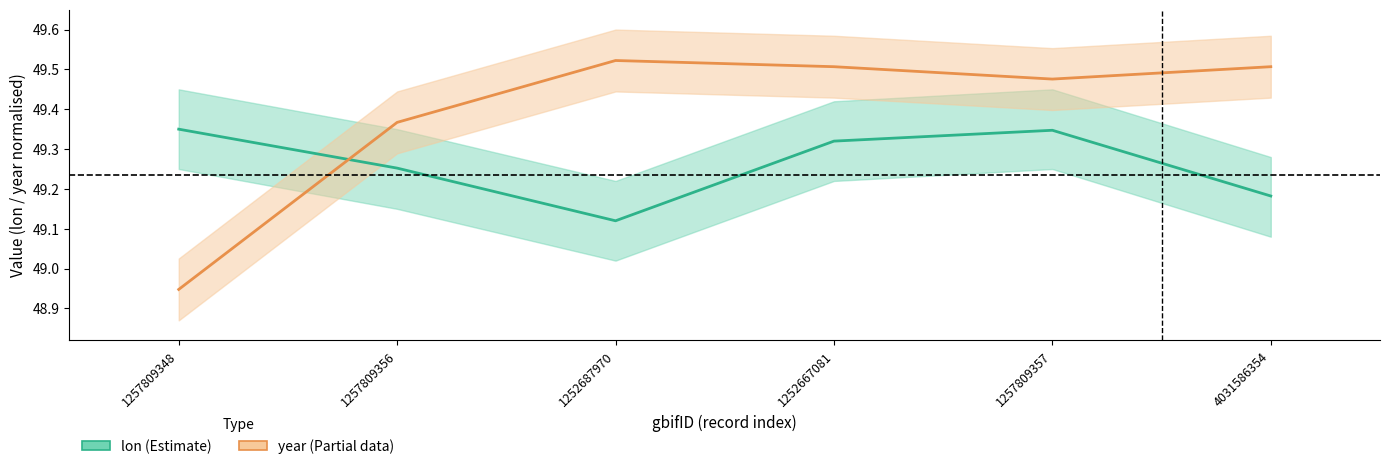

Which label corresponds to the smallest value in the chart?

1257809348